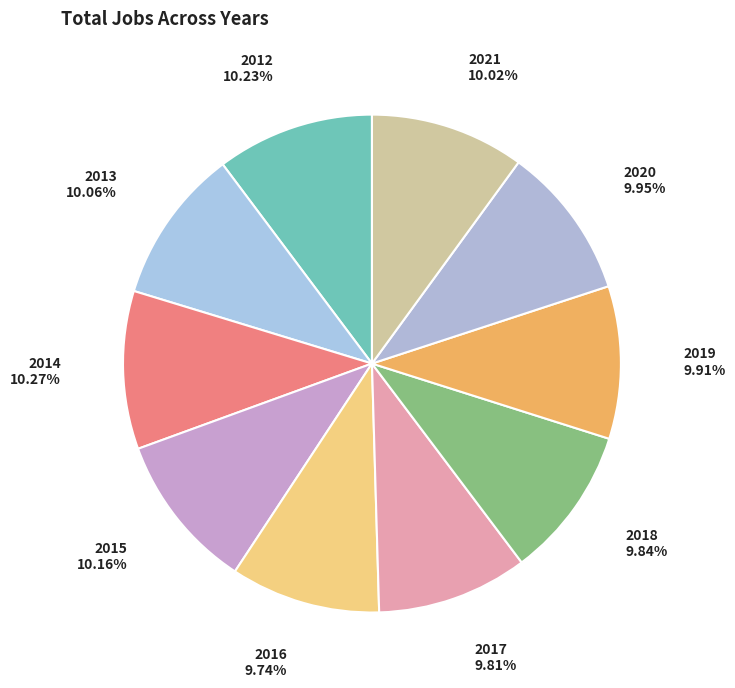

Approximately how many times larger is the value at 2014 compared to 2019?

1.0